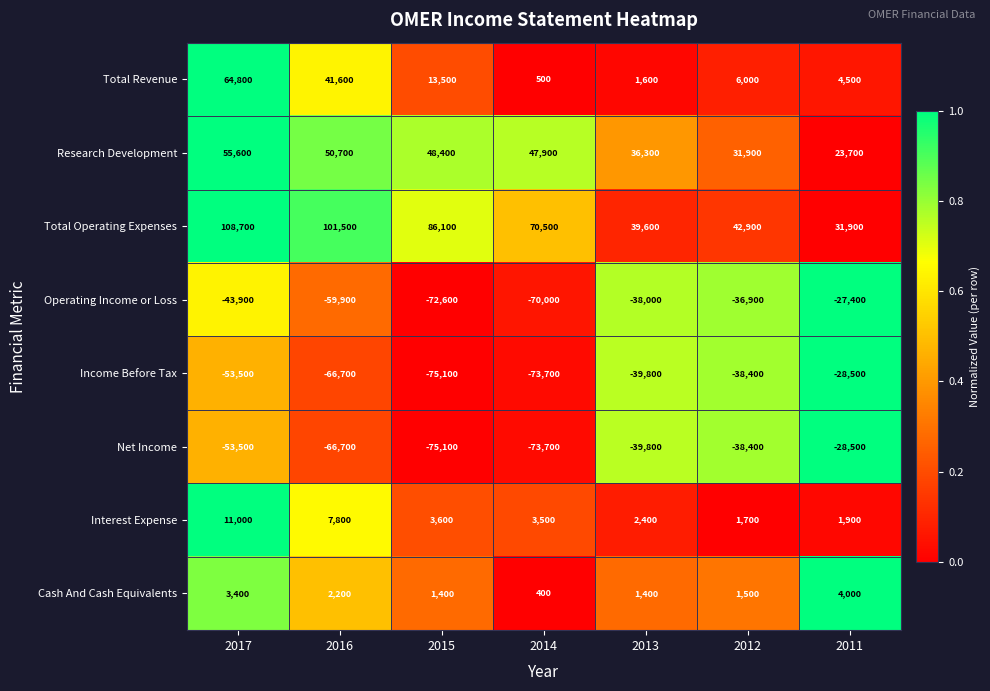

List the labels in order of Total Revenue value, largest first.

2017, 2016, 2015, 2012, 2011, 2013, 2014